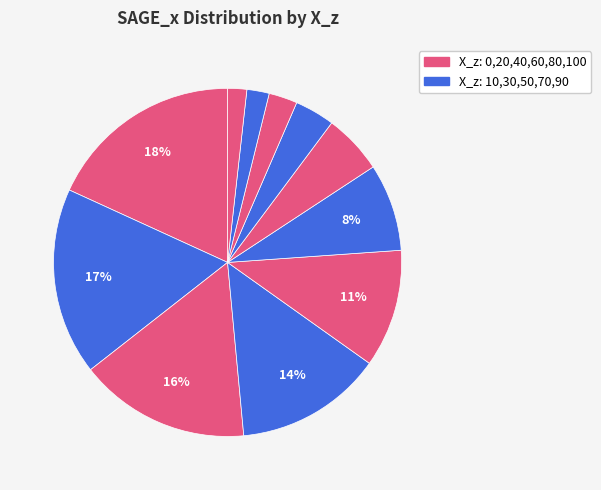

To the nearest percent, what is the difference between the largest and smallest slice percentages?

16%